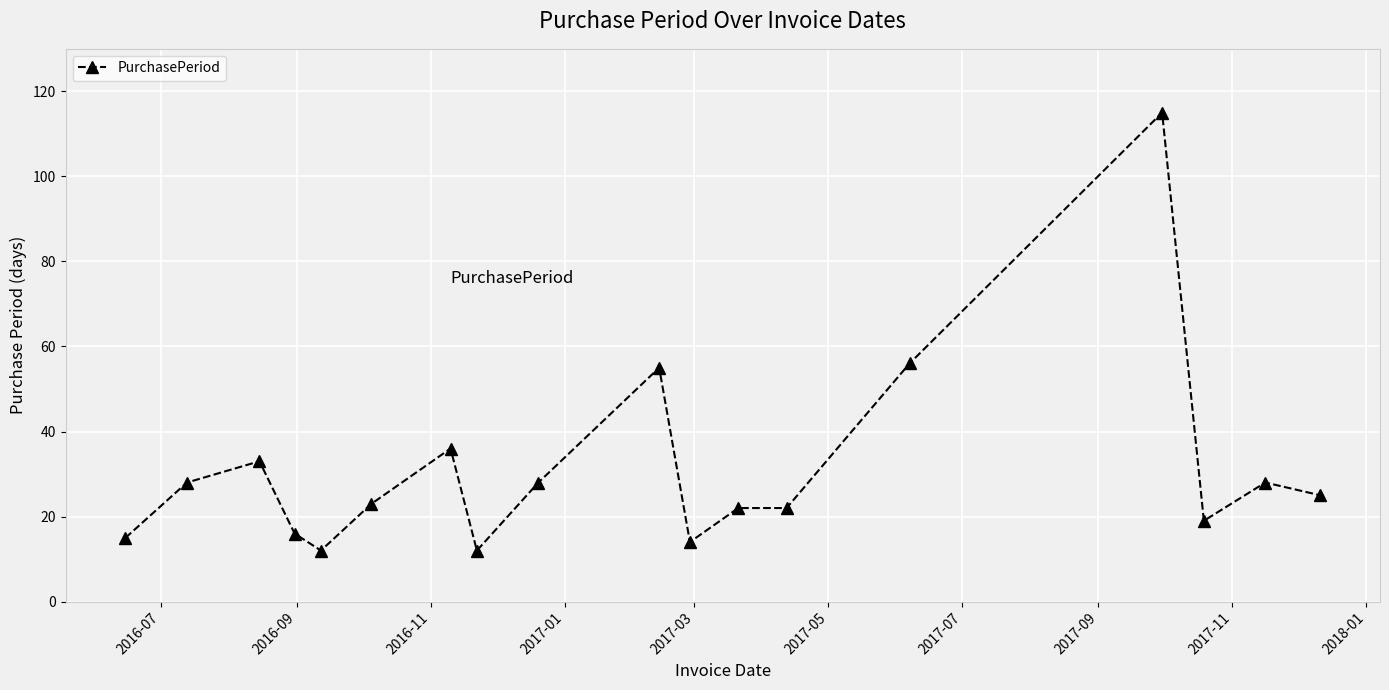

True or false: the data has more than 0 interior local peaks.

True